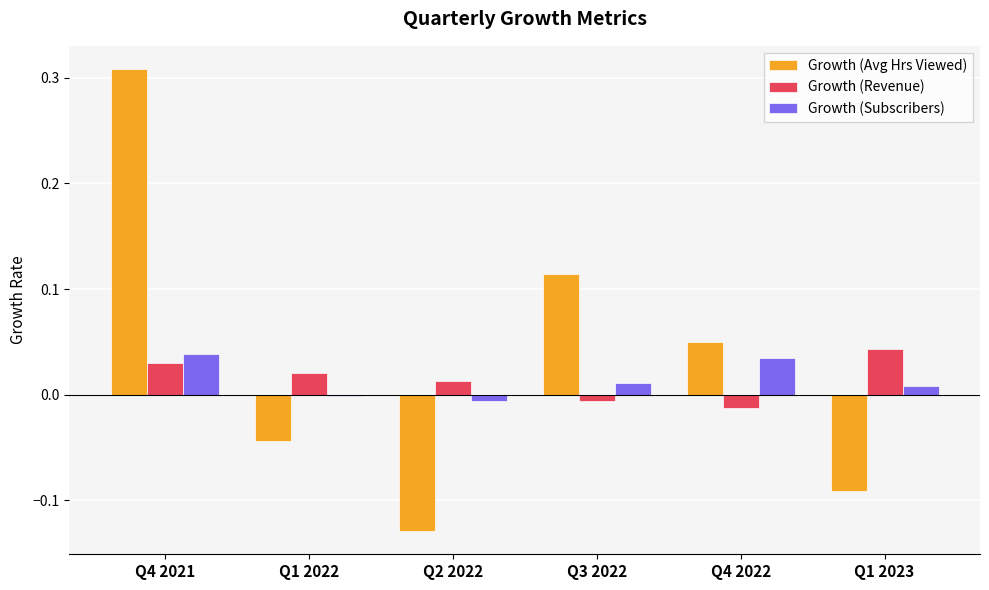

At which category is the sum across all series the highest?

Q4 2021